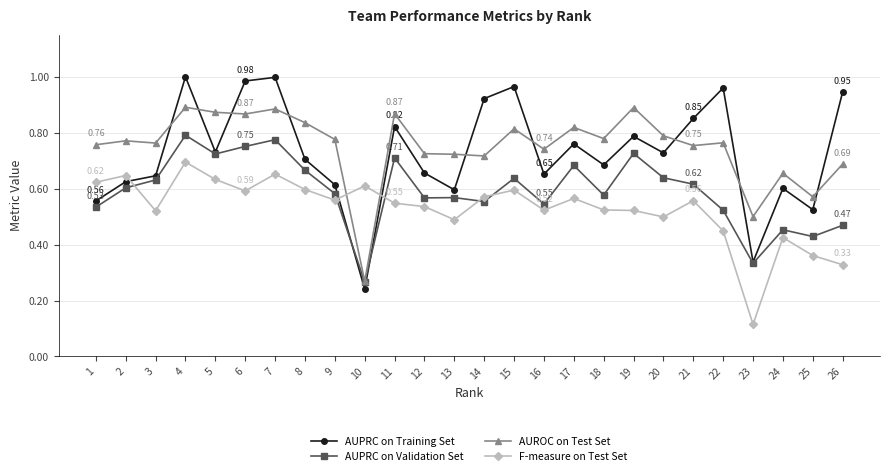

At which category does F-measure on Test Set reach its first local valley?

3